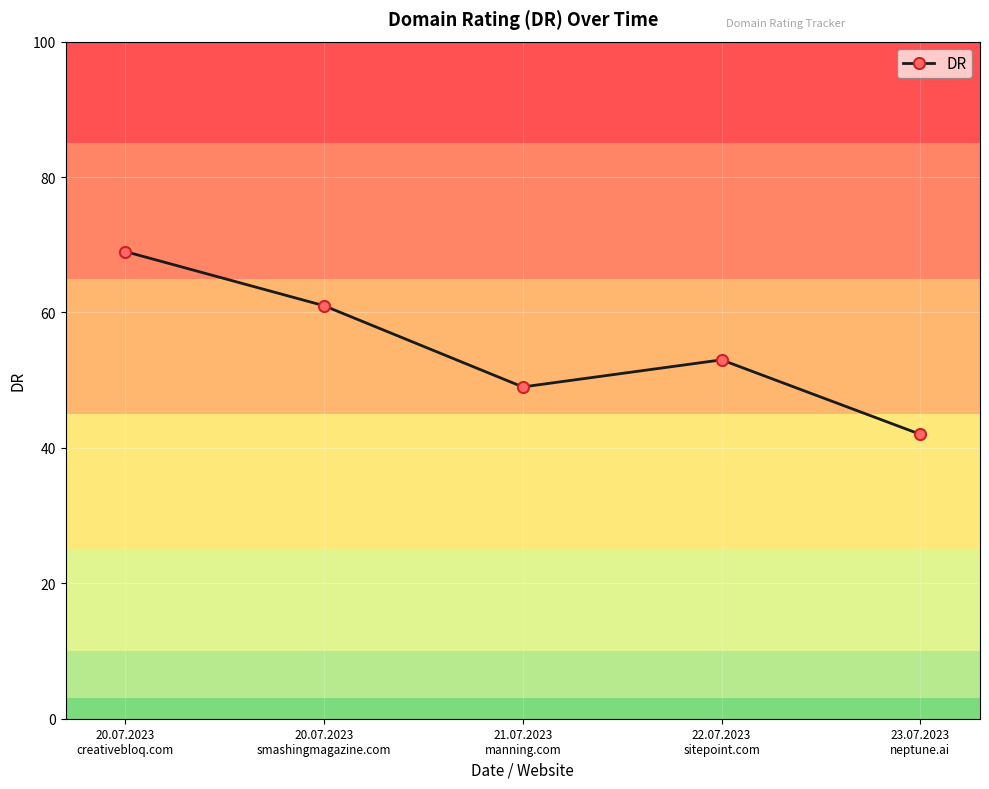

Is this an area chart (filled region under the line)?

No